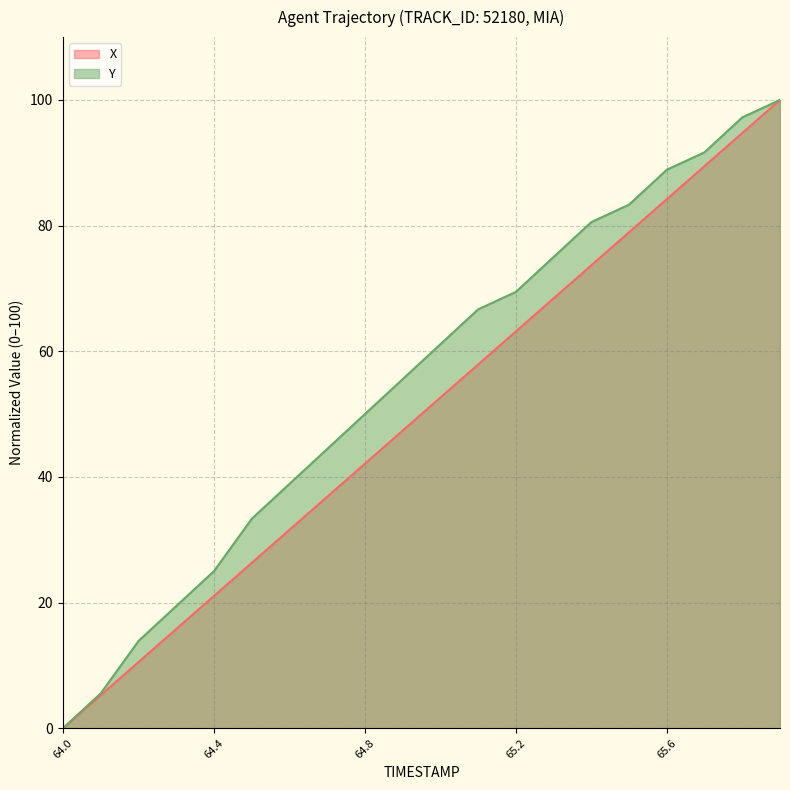

Is the value of Y at 65.5 greater than the value of X at 64.8?

Yes